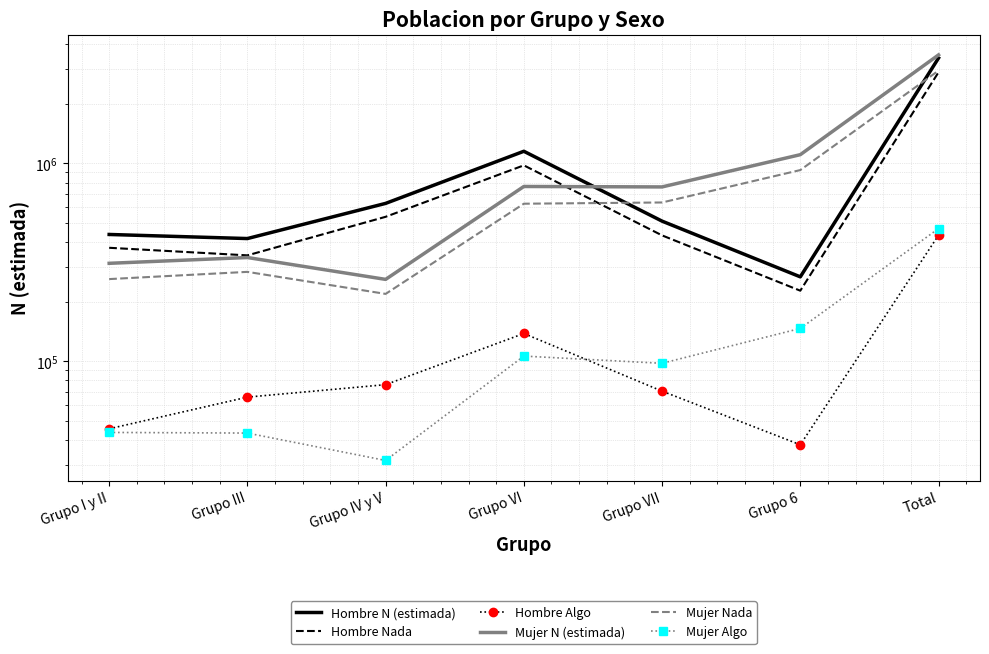

What is the average value of the Mujer Algo series?

133788